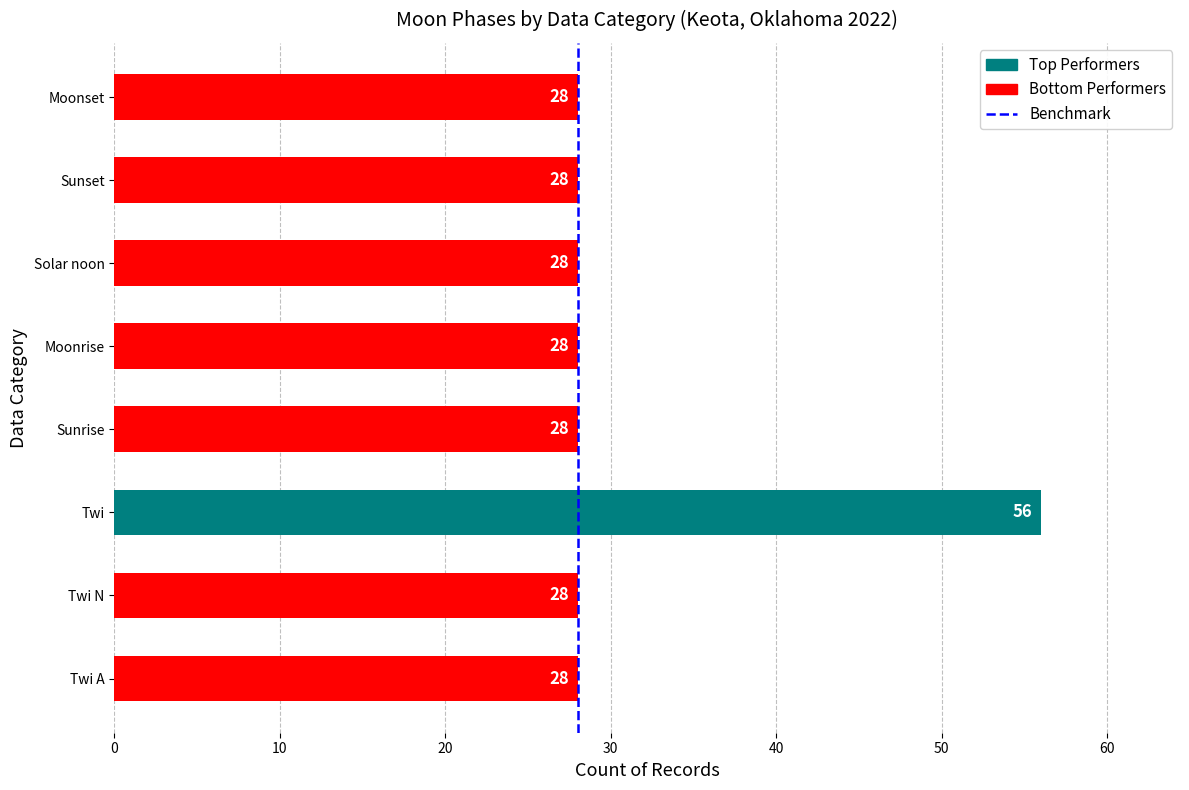

What is the change in value from Twi to Solar noon?

-28